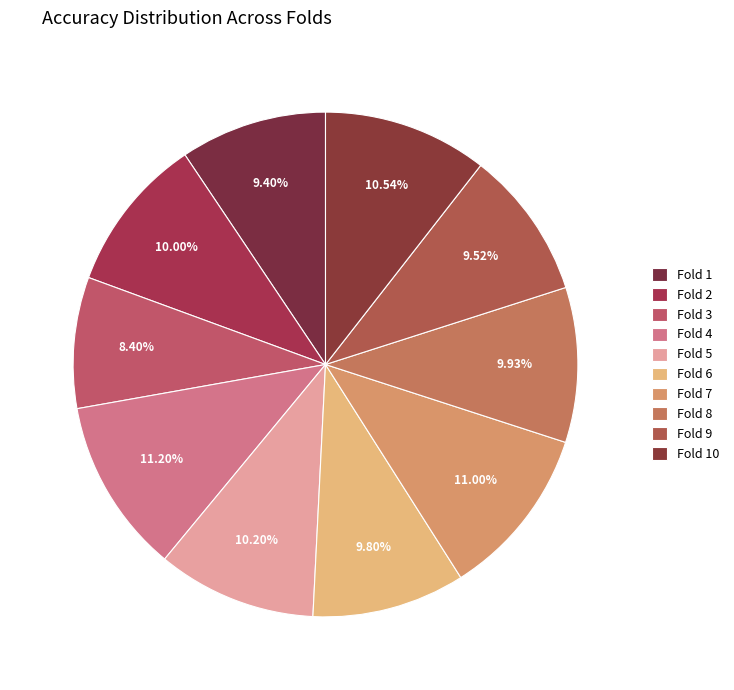

Is there a majority slice in this chart?

No